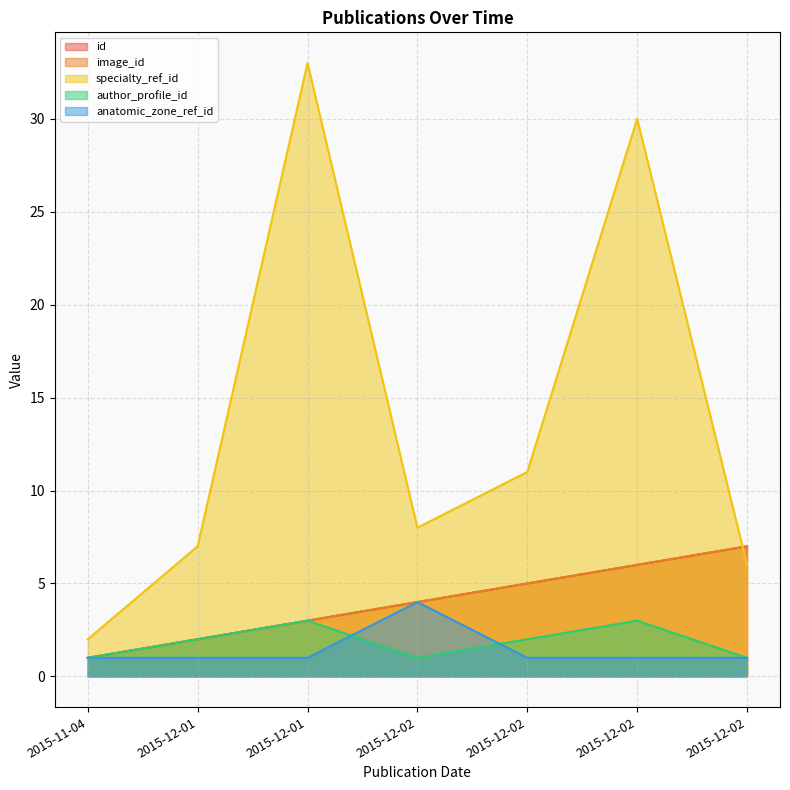

True or false: id and image_id cross at least once.

False